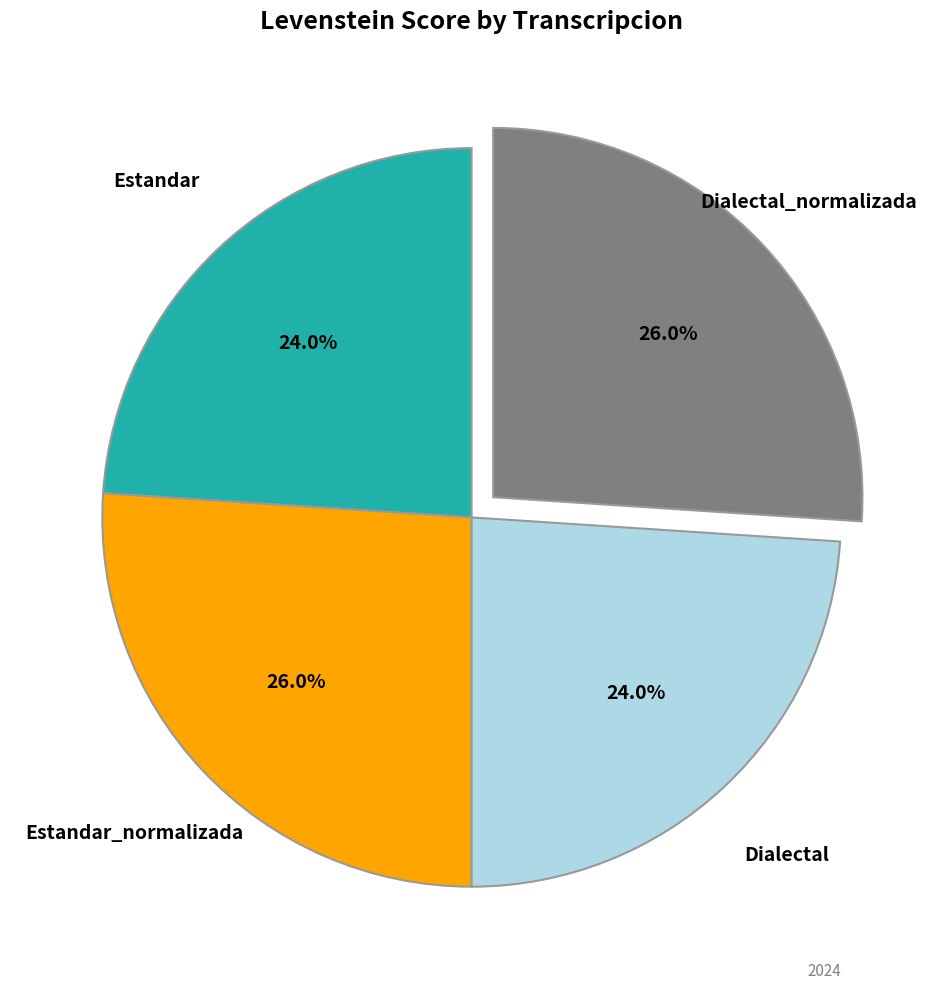

Which has a higher value, Dialectal_normalizada or Estandar?

Dialectal_normalizada